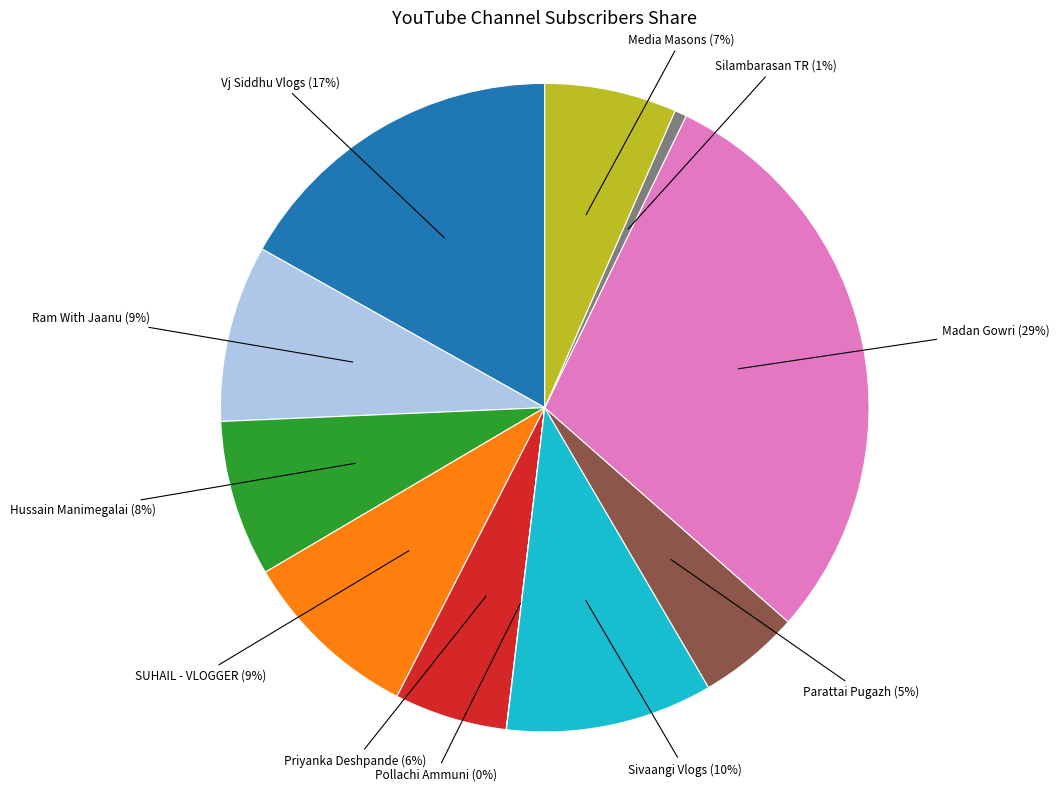

Does any single category account for the majority?

No